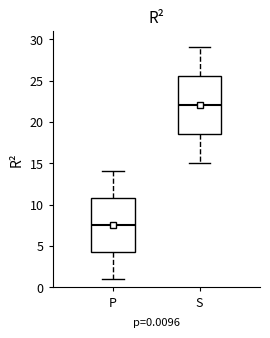

Which box's median line is the lowest?

P